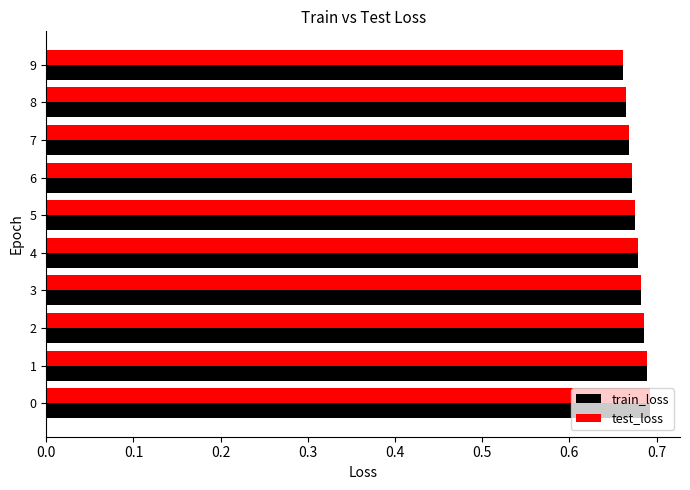

The test_loss series shows 0.2 at 6. True or false?

False